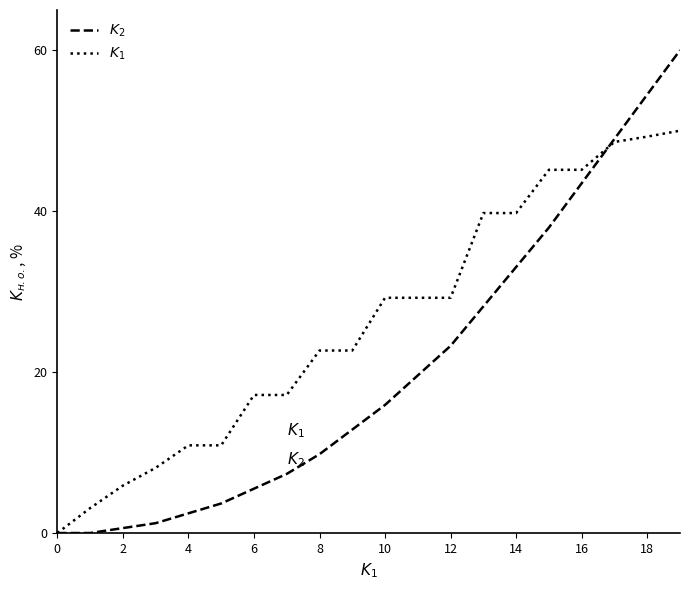

What is the greatest value displayed?

60.0